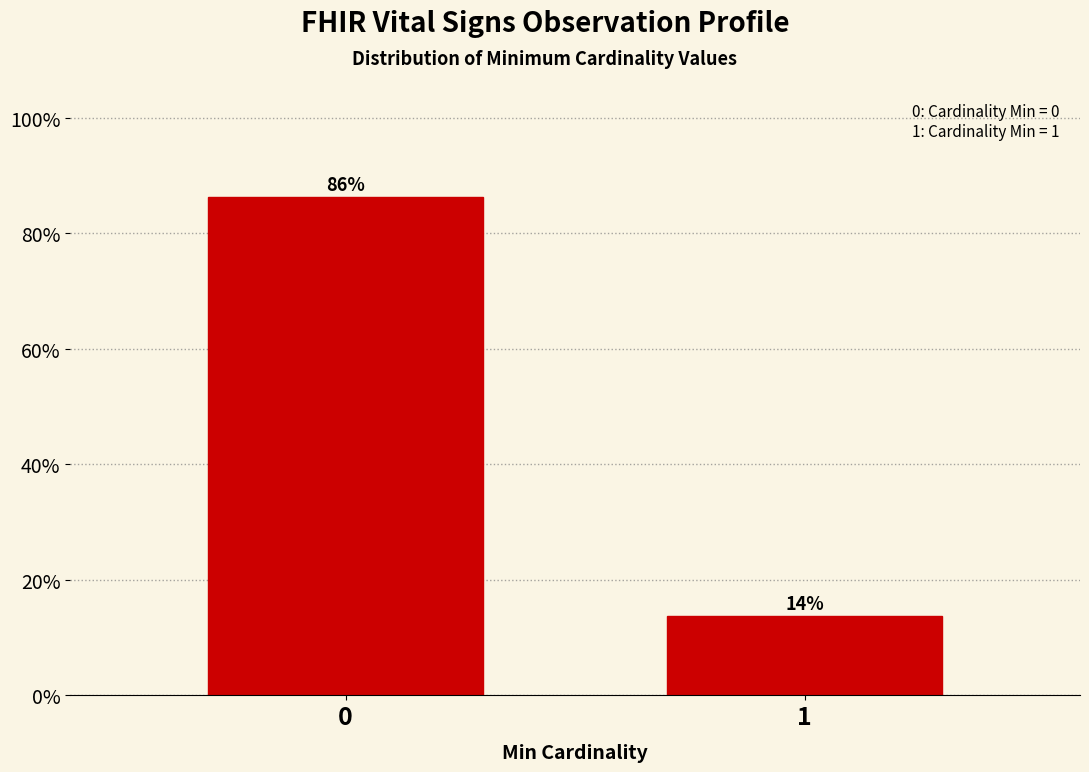

What value does the data have at 0?

86.3